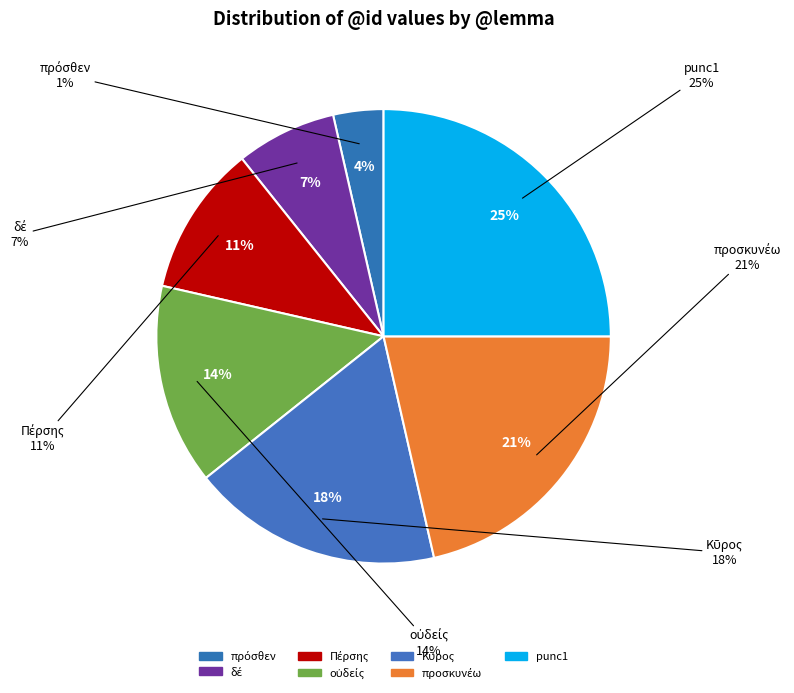

To the nearest percent, what is the difference between the largest and smallest slice percentages?

21%